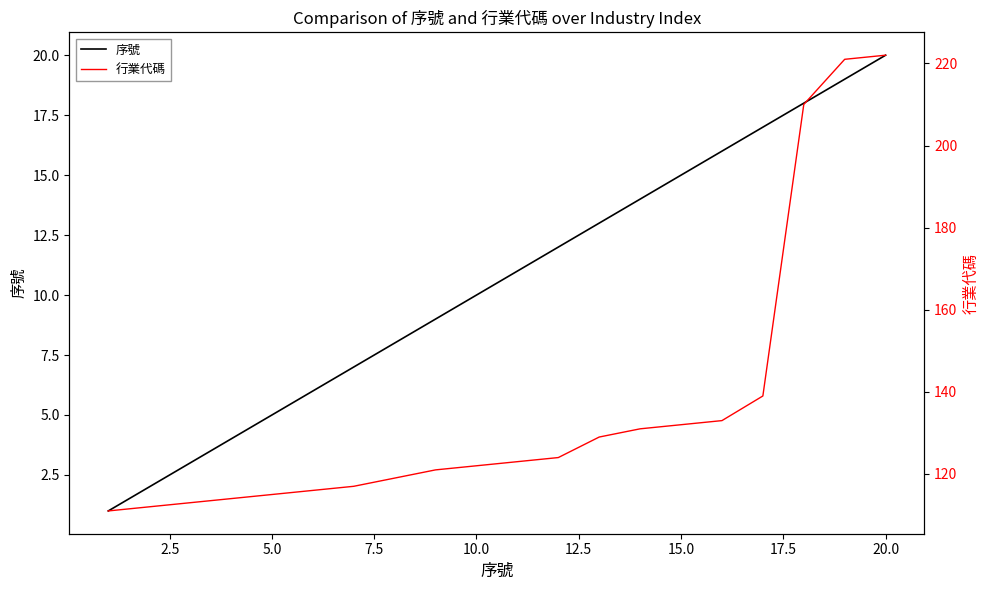

What is the maximum value for 序號?

20